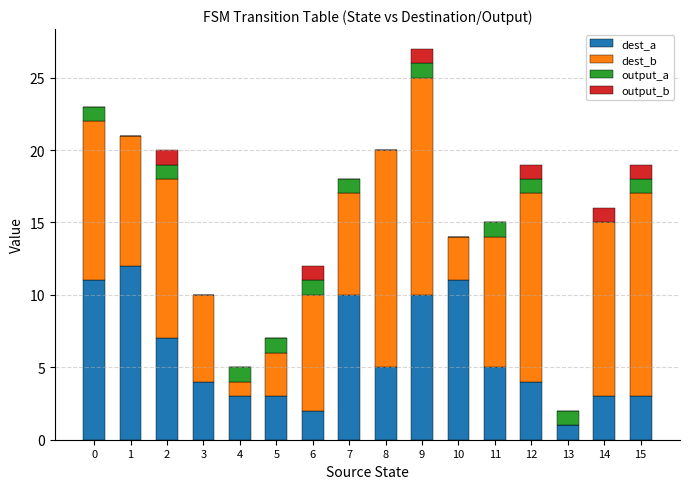

What is the total value across all series at 6?

12